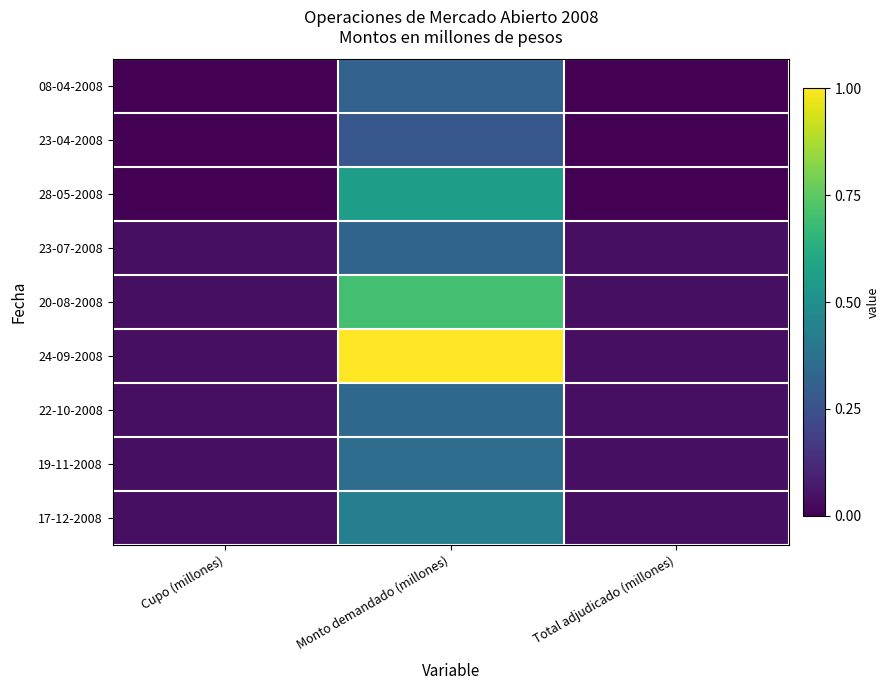

Reading right to left, transcribe all the data shown in this chart.

08-04-2008: Total adjudicado (millones)=0.0	Monto demandado (millones)=0.3	Cupo (millones)=0.0
23-04-2008: Total adjudicado (millones)=0.0	Monto demandado (millones)=0.3	Cupo (millones)=0.0
28-05-2008: Total adjudicado (millones)=0.0	Monto demandado (millones)=0.6	Cupo (millones)=0.0
23-07-2008: Total adjudicado (millones)=0.0	Monto demandado (millones)=0.3	Cupo (millones)=0.0
20-08-2008: Total adjudicado (millones)=0.0	Monto demandado (millones)=0.7	Cupo (millones)=0.0
24-09-2008: Total adjudicado (millones)=0.0	Monto demandado (millones)=1.0	Cupo (millones)=0.0
22-10-2008: Total adjudicado (millones)=0.0	Monto demandado (millones)=0.3	Cupo (millones)=0.0
19-11-2008: Total adjudicado (millones)=0.0	Monto demandado (millones)=0.4	Cupo (millones)=0.0
17-12-2008: Total adjudicado (millones)=0.0	Monto demandado (millones)=0.4	Cupo (millones)=0.0